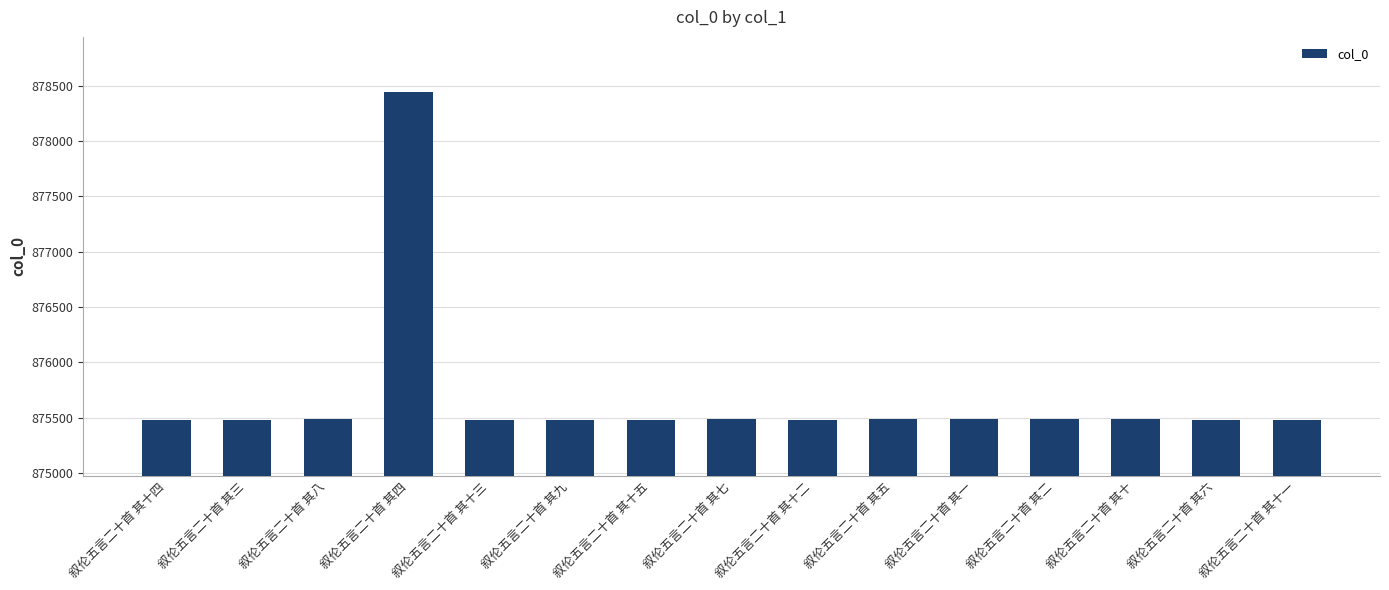

What is the average value?

875681